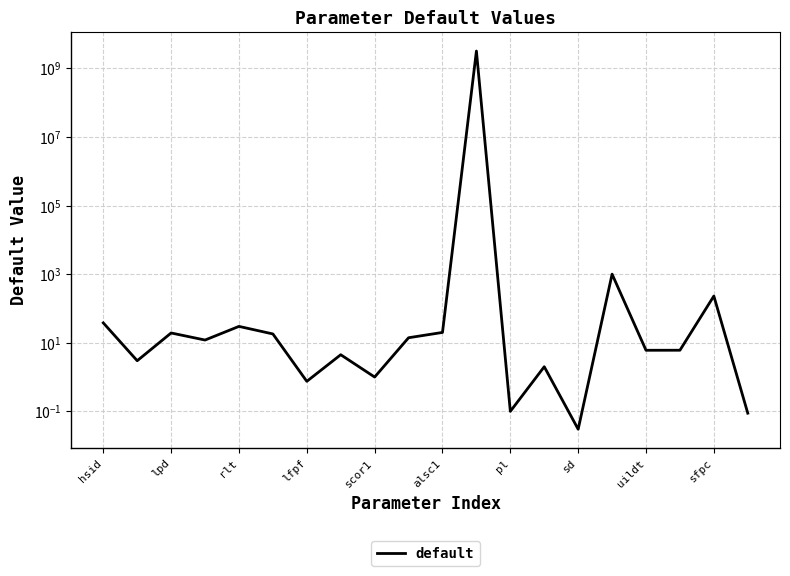

What is the difference between the maximum and second lowest values?

3199999999.9